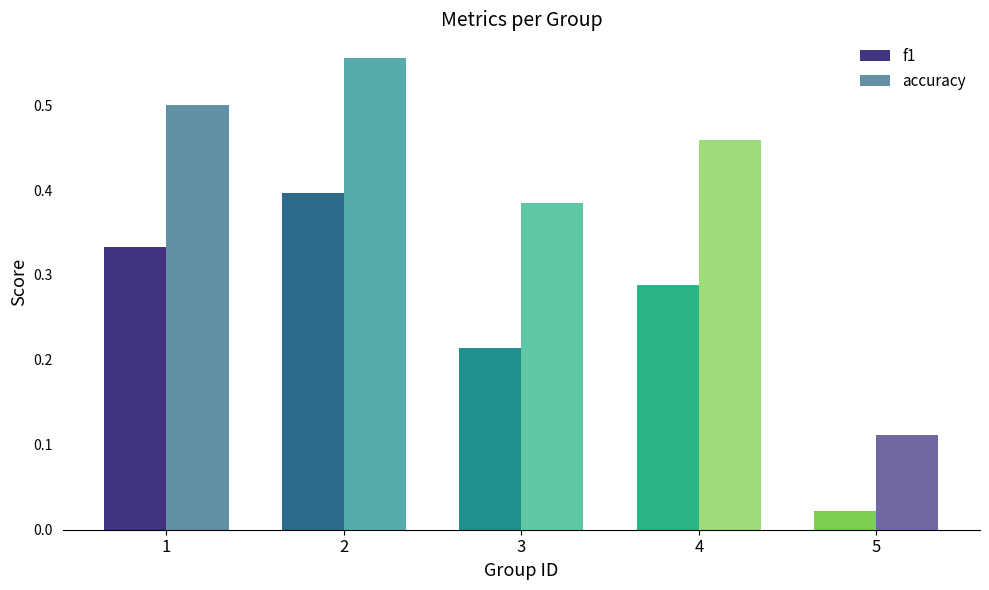

List the series in order of their overall mean, lowest first.

f1, accuracy